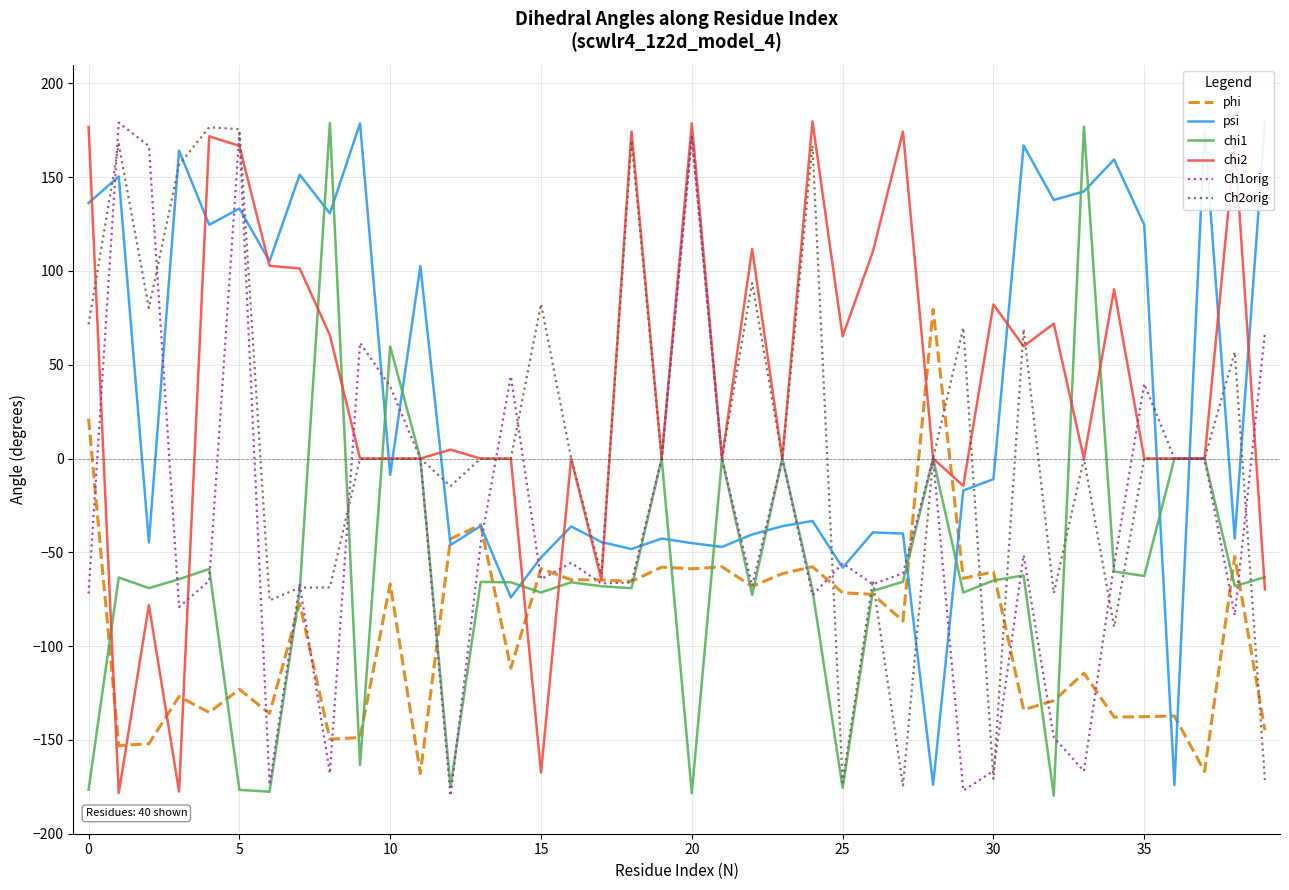

At how many categories does at least one series exceed -97?

40